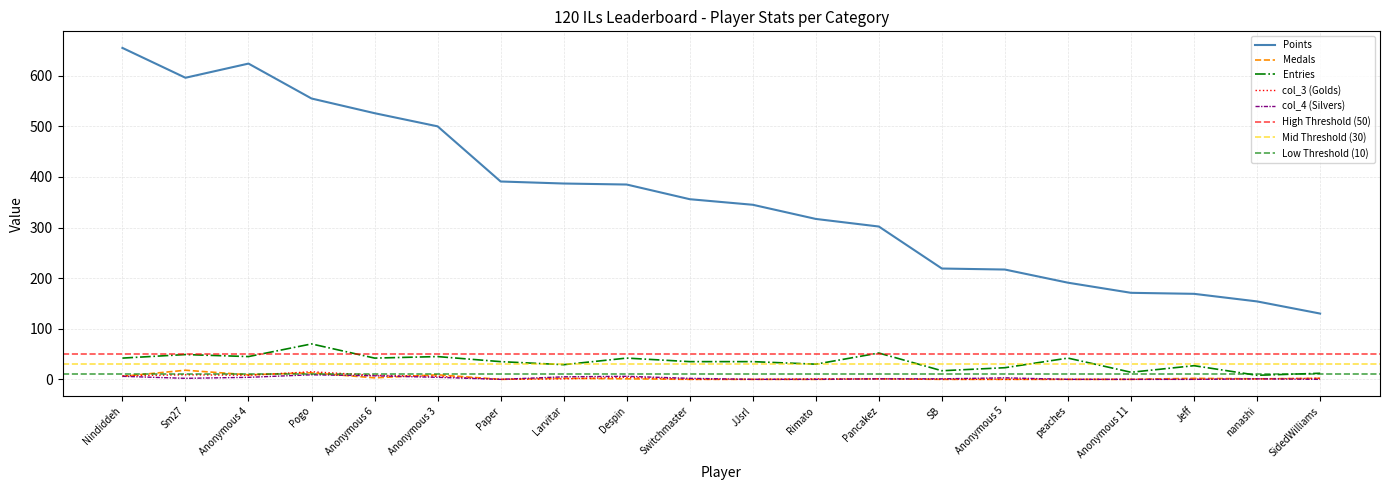

Does the chart display data point markers on the line(s)?

No